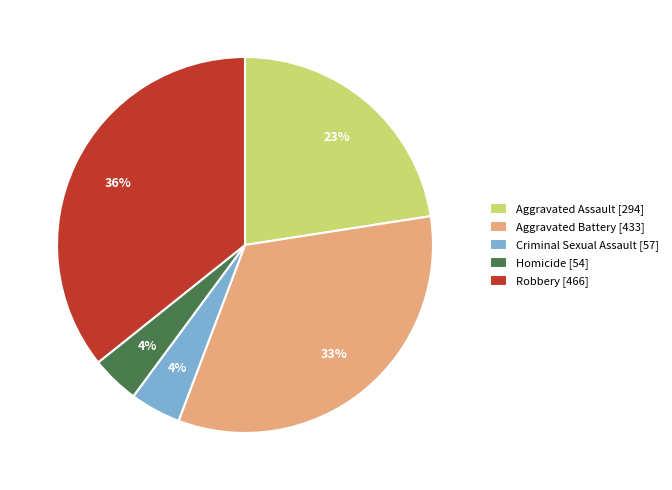

Is it true that Homicide is 17% of the pie?

False